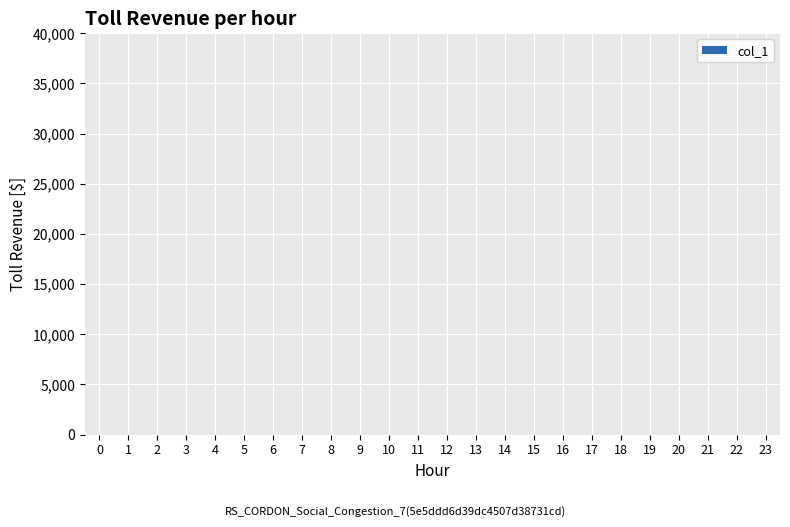

Is it true that the value at 142 is 34869?

False